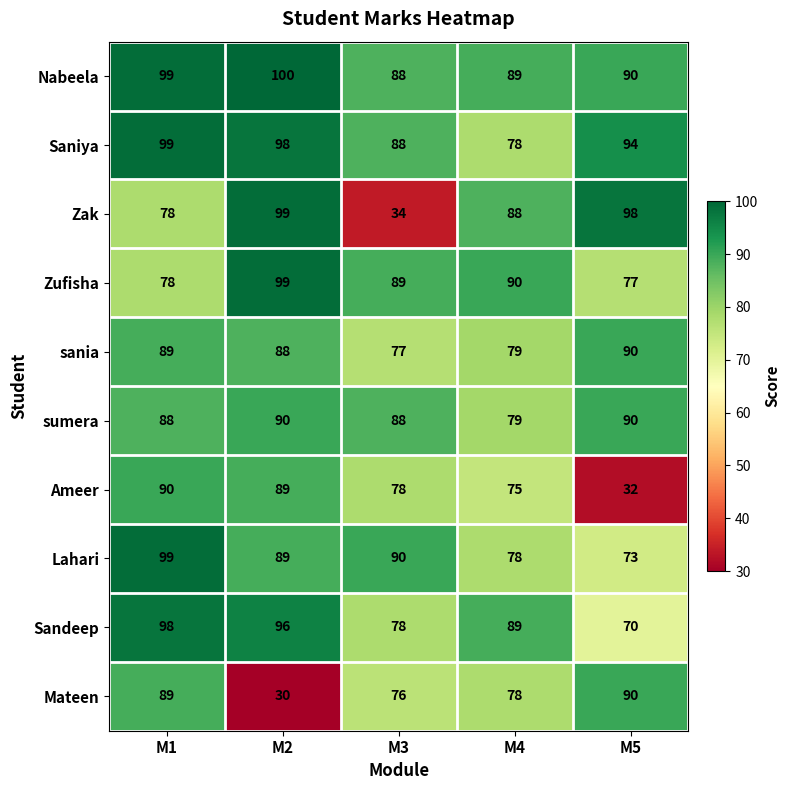

What is the total value across all series at M5?

804